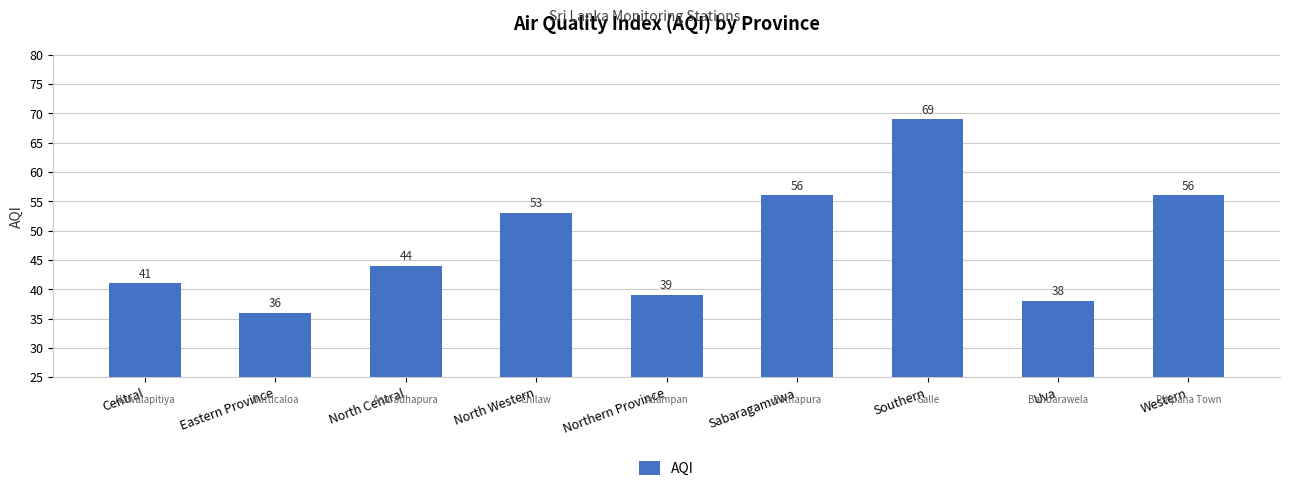

Which category has the lowest value across all series?

Eastern Province